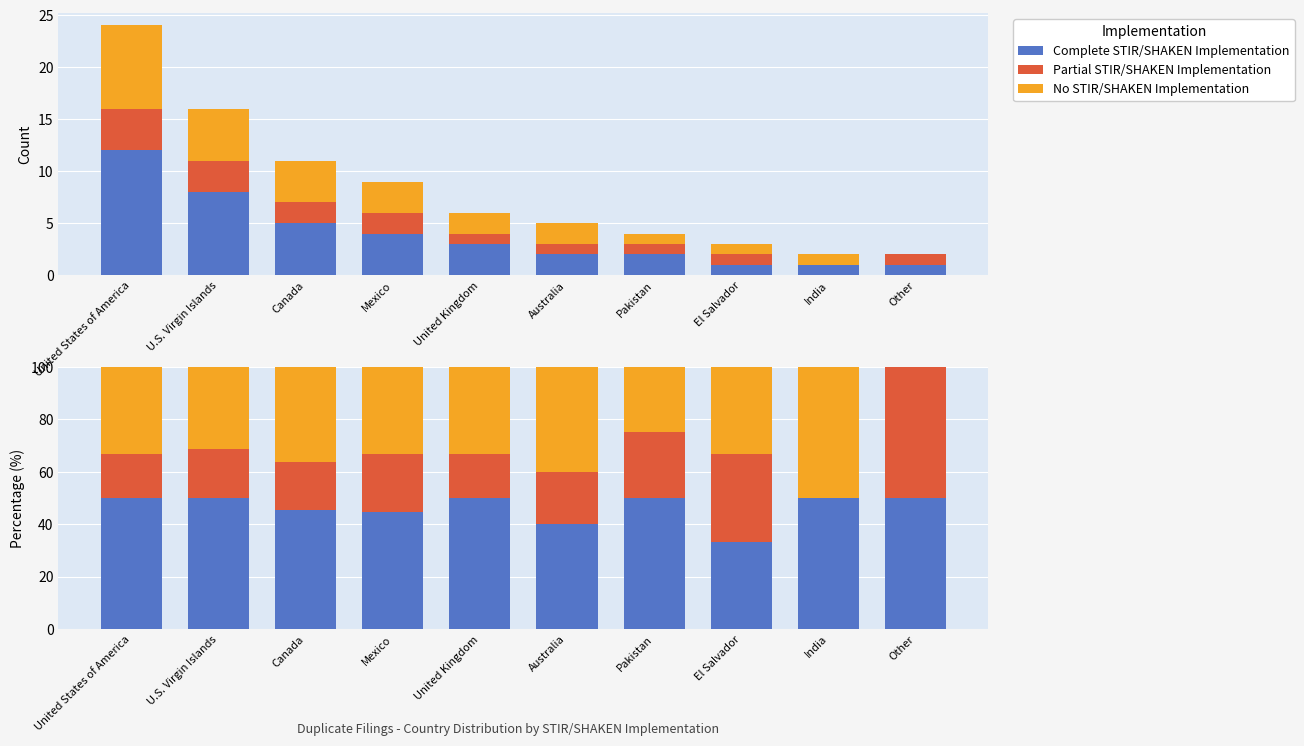

How many positive values does the Partial STIR/SHAKEN Implementation series have?

9